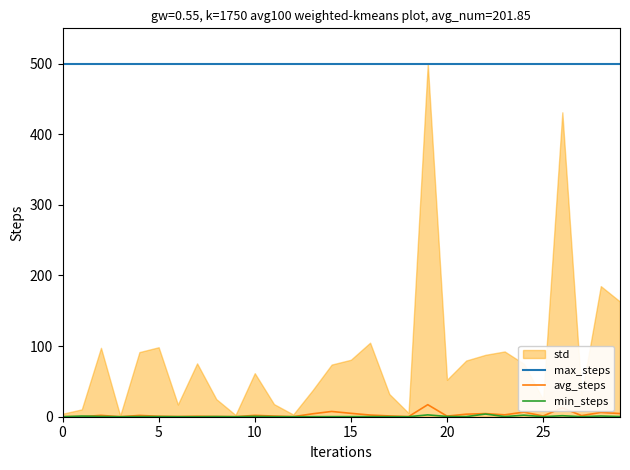

True or false: avg_steps and max_steps intersect in this chart.

False